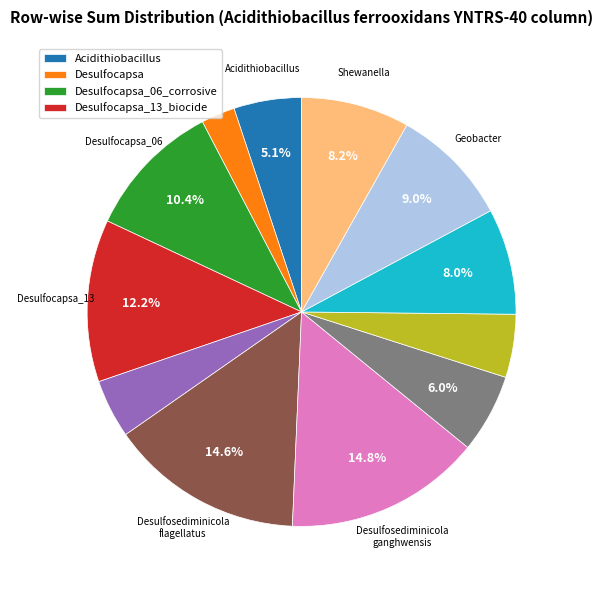

Does any single category account for the majority?

No